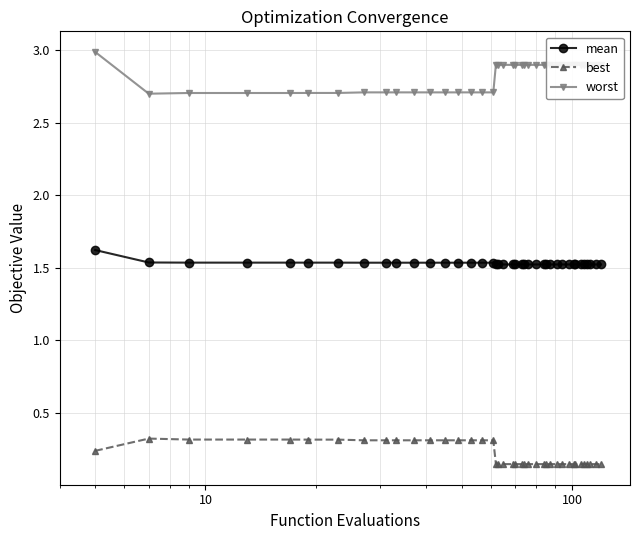

Rank the series by their average value, from highest to lowest.

worst, mean, best